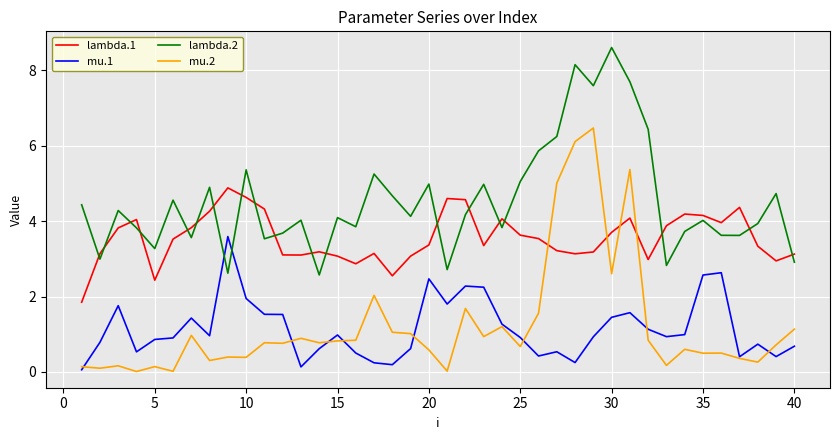

Which series ends up on top after the final intersection of lambda.2 and lambda.1?

lambda.1